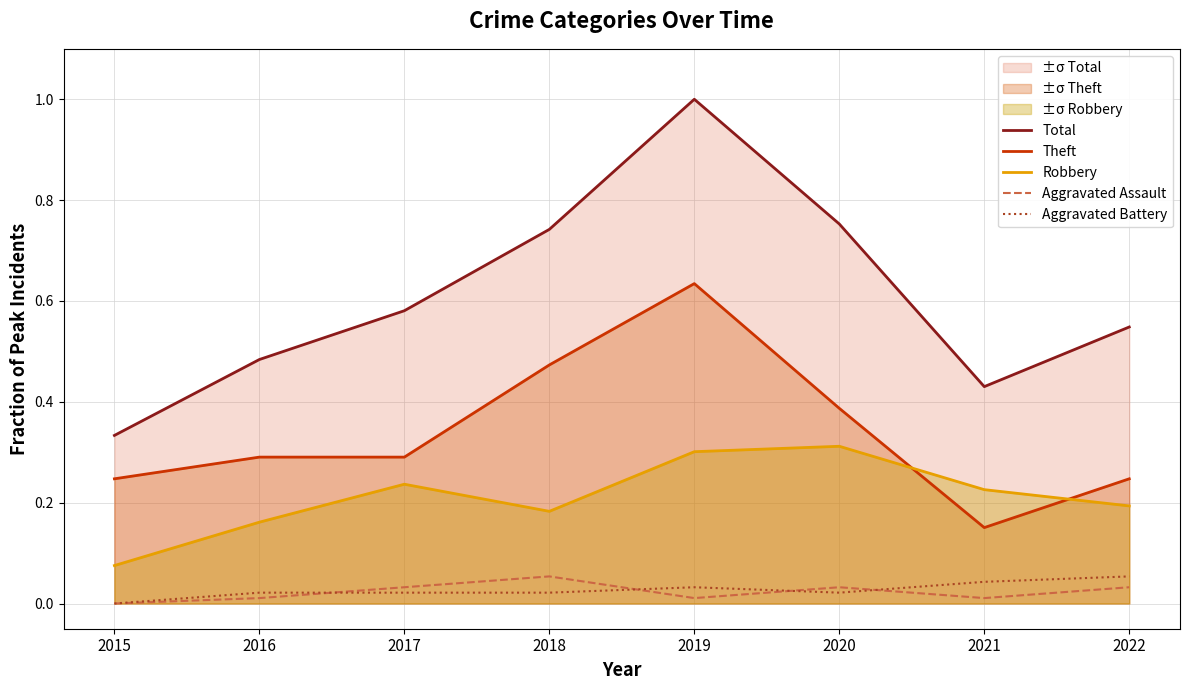

What is the spread (max minus min) of values at 2017?

0.6